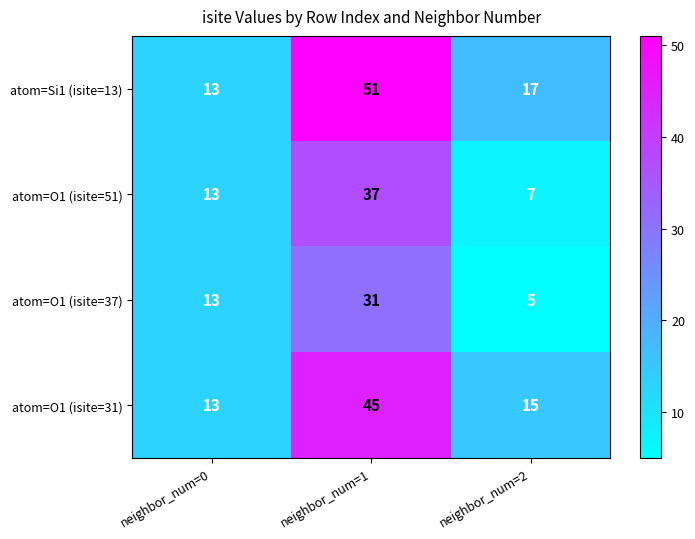

Rank the series by their maximum value, from highest to lowest.

atom=Si1 (isite=13), atom=O1 (isite=31), atom=O1 (isite=51), atom=O1 (isite=37)